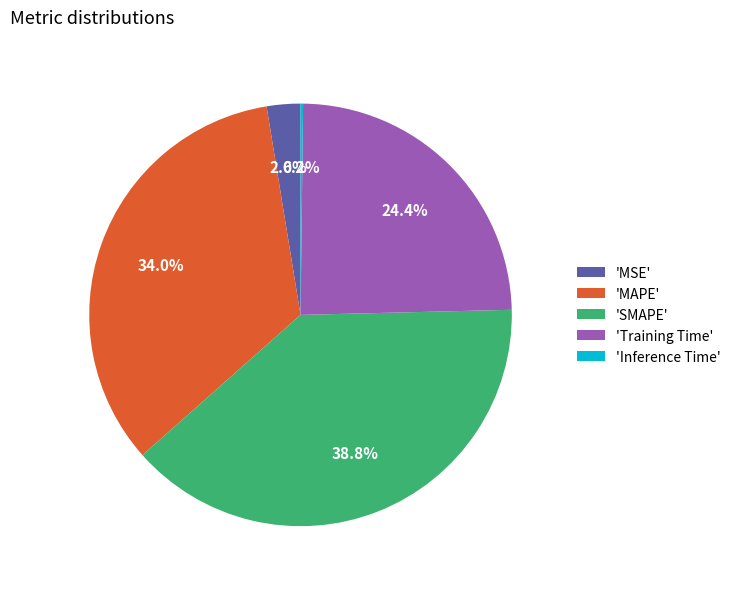

To the nearest percent, what is the average slice percentage?

20%